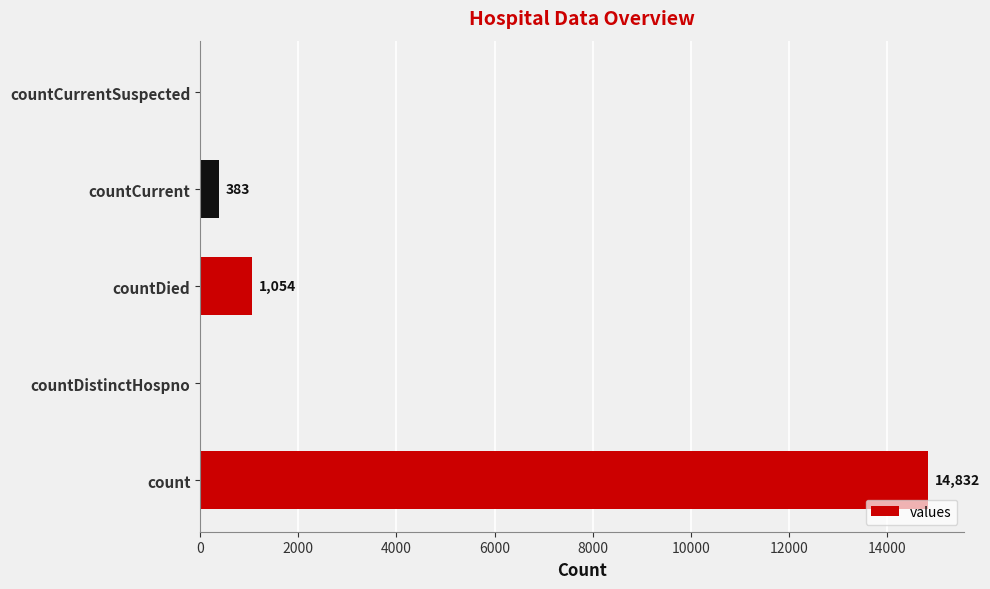

How many values are above zero?

3